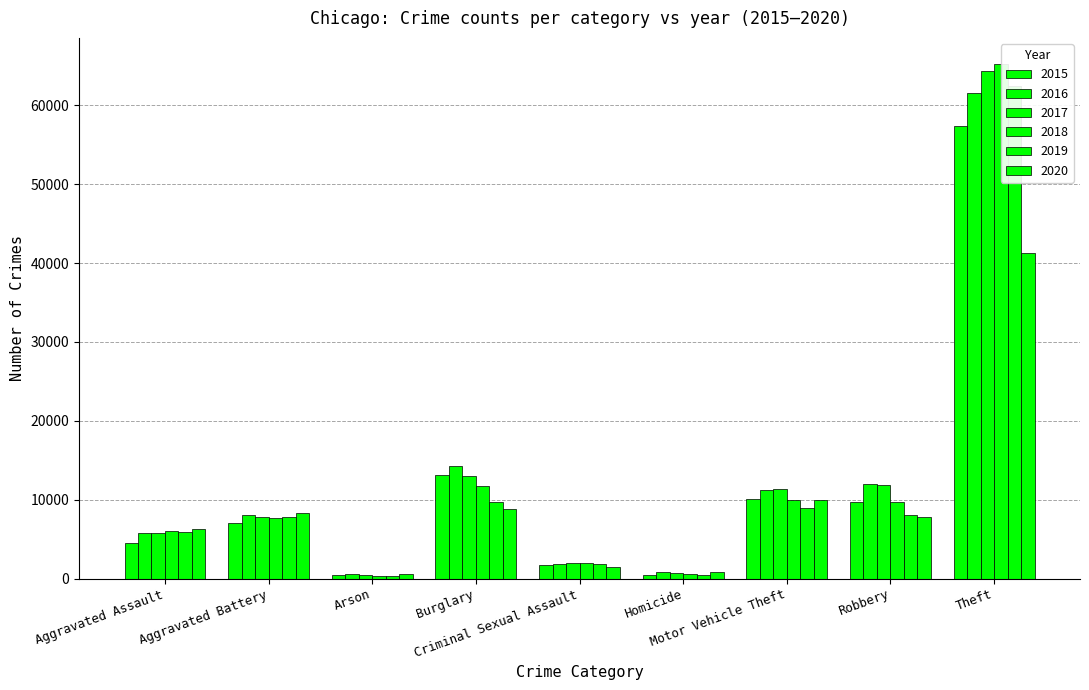

Reading left to right, list all the values displayed in this chart.

2015: 4480	7018	448	13184	1683	496	10068	9638	57350
2016: 5712	8086	515	14289	1836	786	11286	11960	61621
2017: 5793	7845	444	13001	1961	672	11380	11880	64386
2018: 6001	7735	373	11747	2009	589	9985	9681	65287
2019: 5841	7857	376	9638	1900	498	8977	7995	62492
2020: 6263	8320	588	8758	1474	787	9959	7855	41324